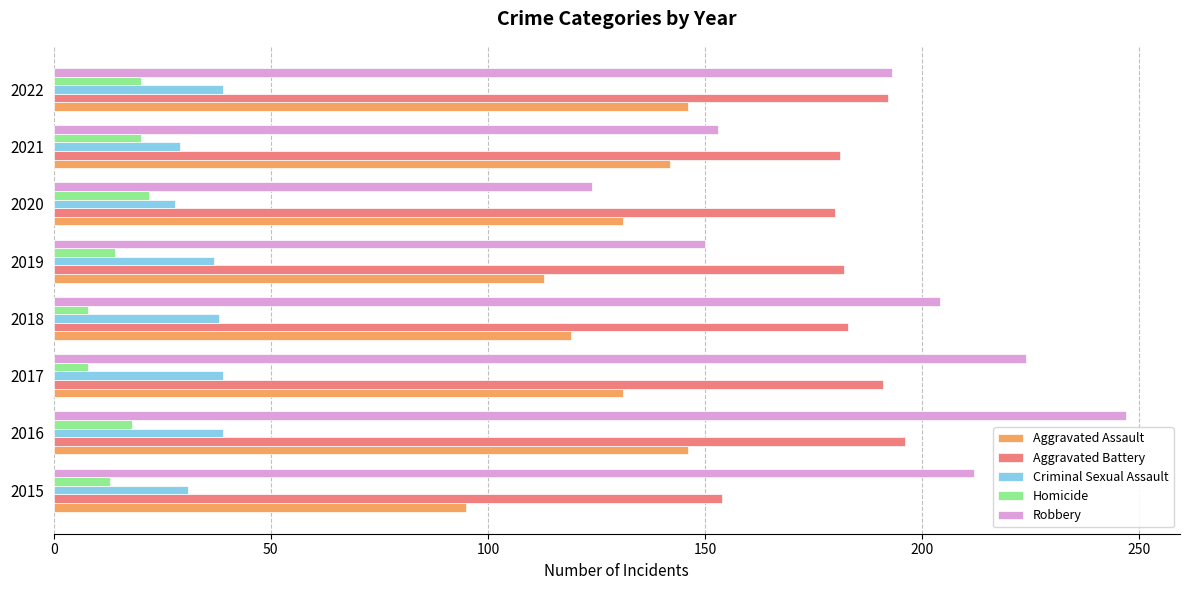

At 2016, list the series in order from smallest to largest.

Homicide, Criminal Sexual Assault, Aggravated Assault, Aggravated Battery, Robbery